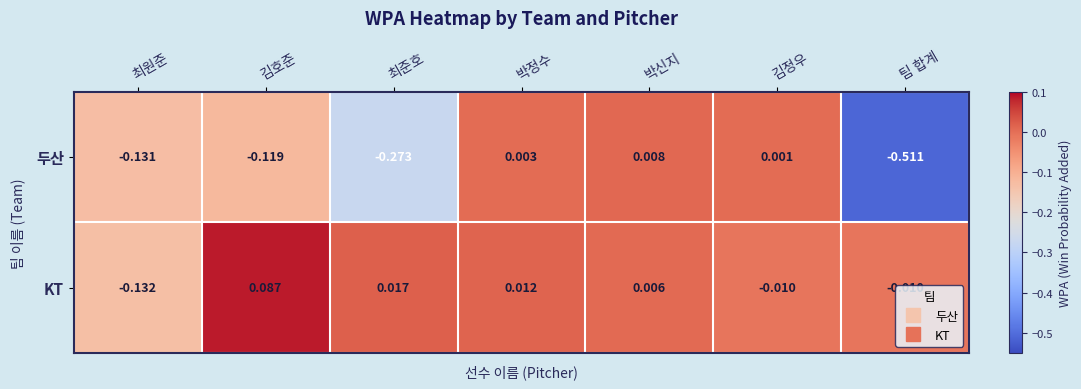

At which category does the chart reach its peak across all series?

김호준